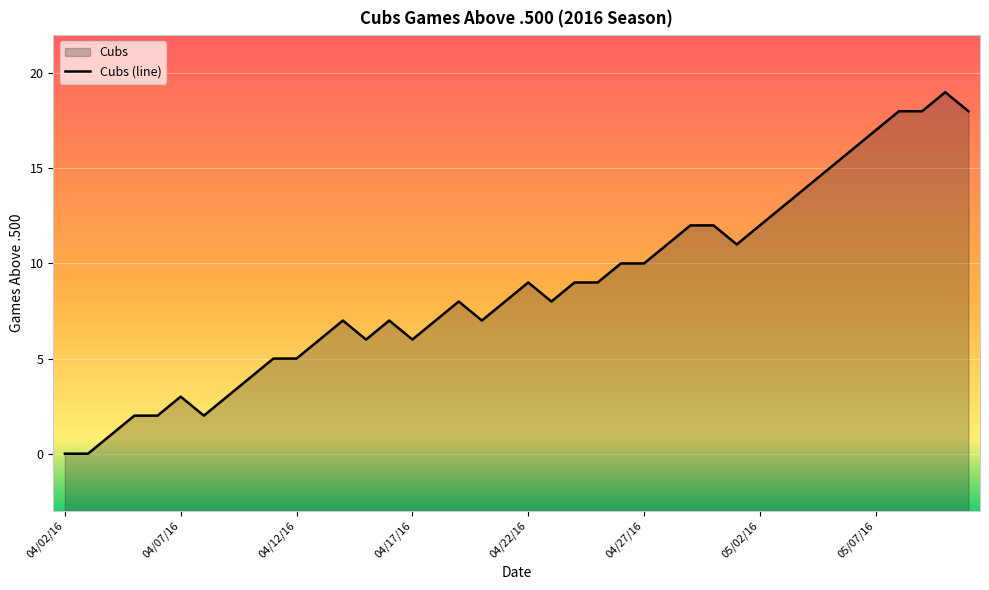

What is the maximum value shown in the chart?

19